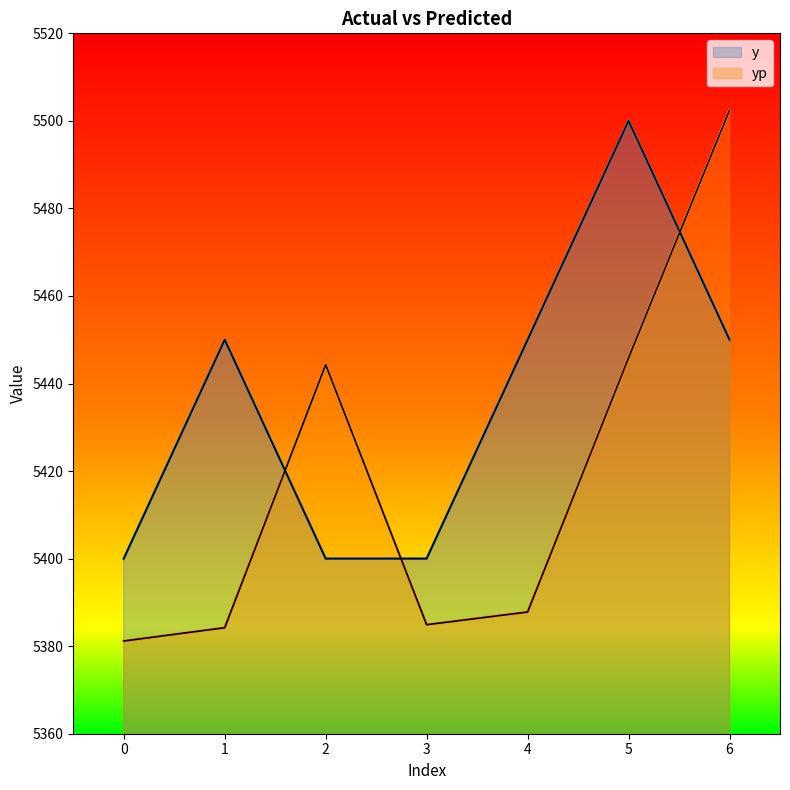

What is the approximate value of yp at 1?

5384.2